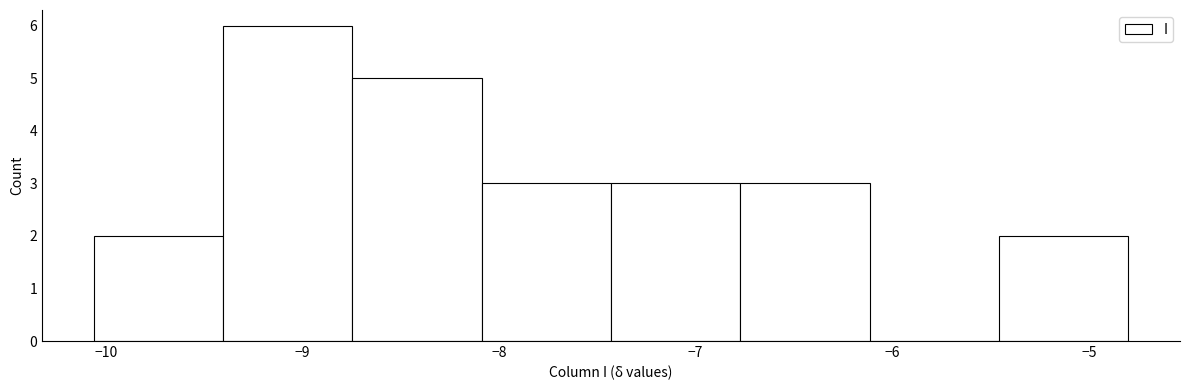

Reading left to right, transcribe this chart: for each bar, give the range it covers on the x-axis and its height. Neither the bar edges nor the heights are printed on the chart, so give them approximately, as read against the axes.

-10.1 to -9.4: 2
-9.4 to -8.7: 6
-8.7 to -8.1: 5
-8.1 to -7.4: 3
-7.4 to -6.8: 3
-6.8 to -6.1: 3
-6.1 to -5.5: 0
-5.5 to -4.8: 2